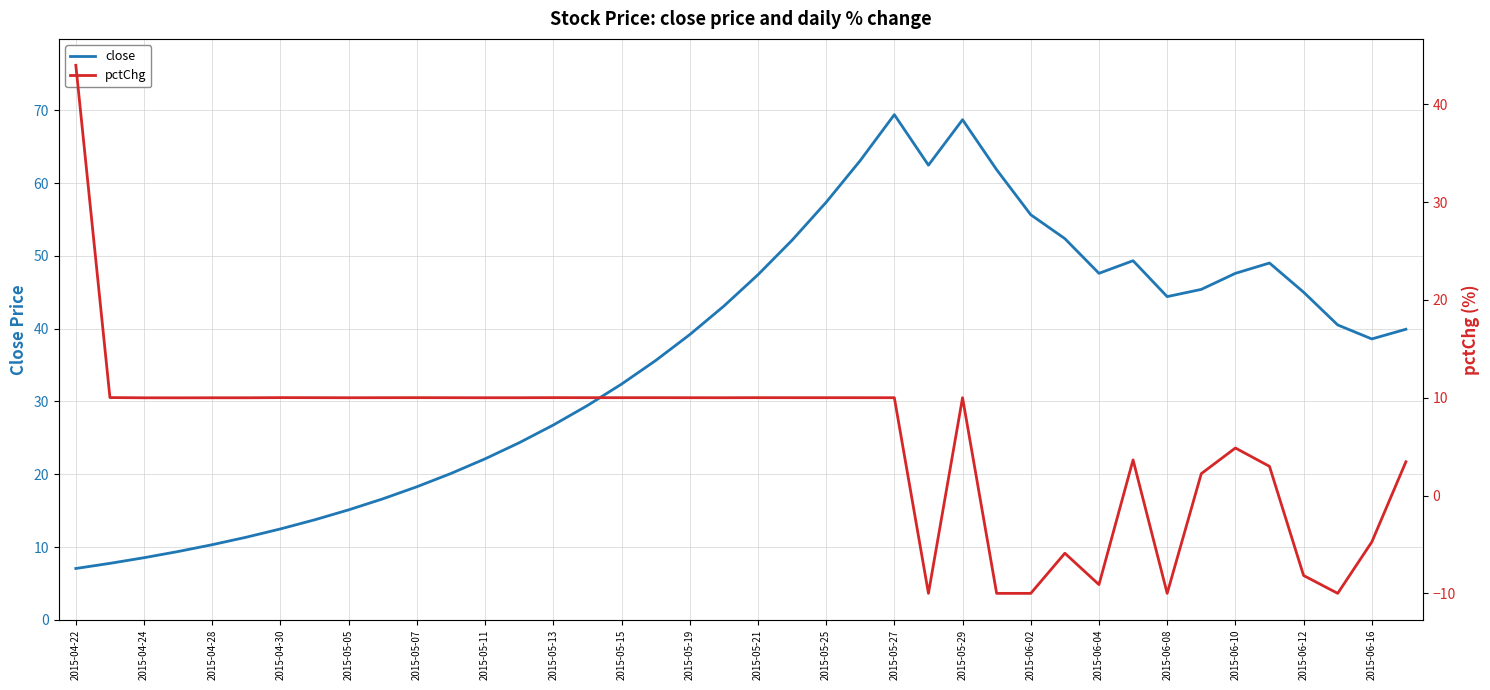

In close, how many points are lower than both neighbors (excluding endpoints)?

4